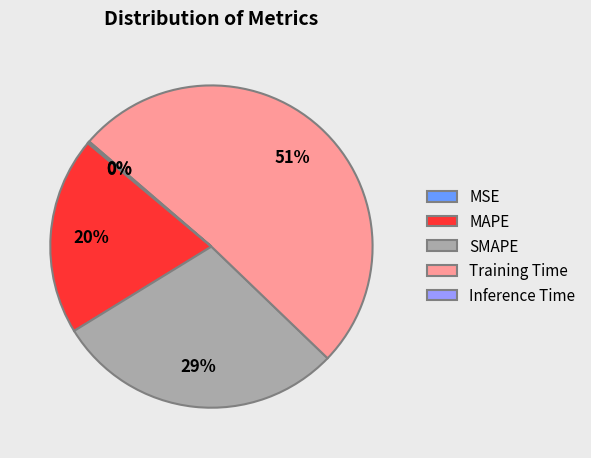

To the nearest percent, what percentage of the pie is SMAPE?

29%